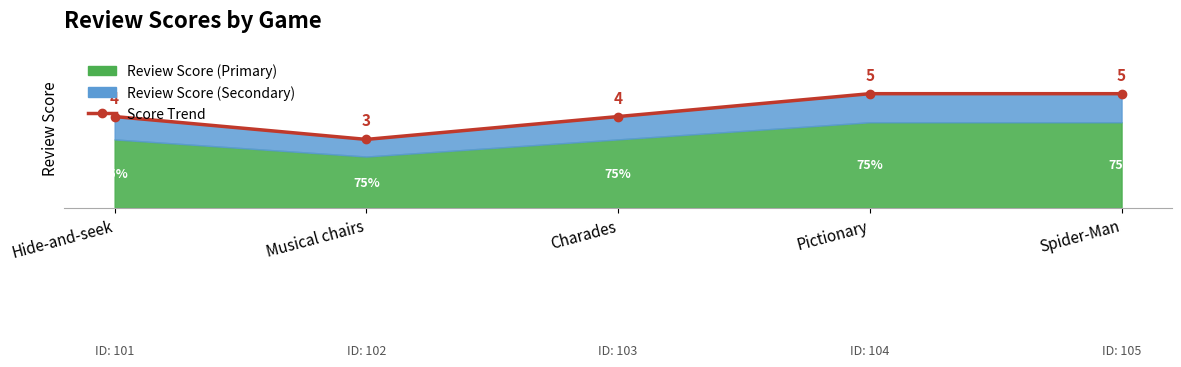

How many data points are above 4?

2